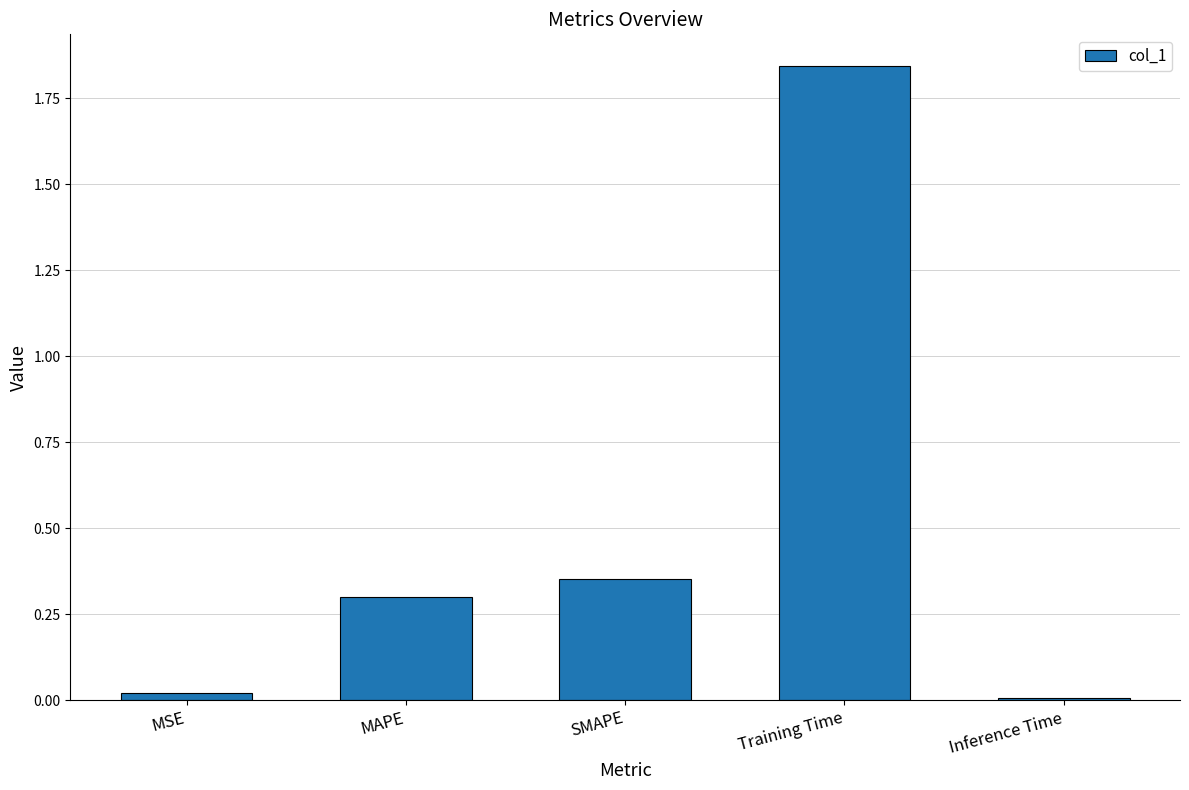

Between MAPE and MSE, which is larger?

MAPE